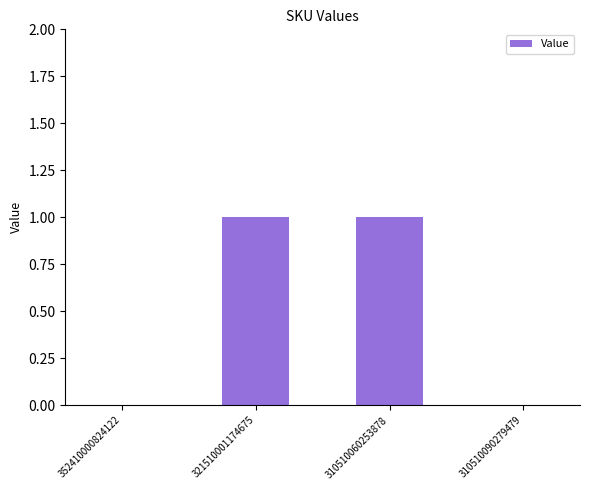

What is the approximate value at 321510001174675?

1